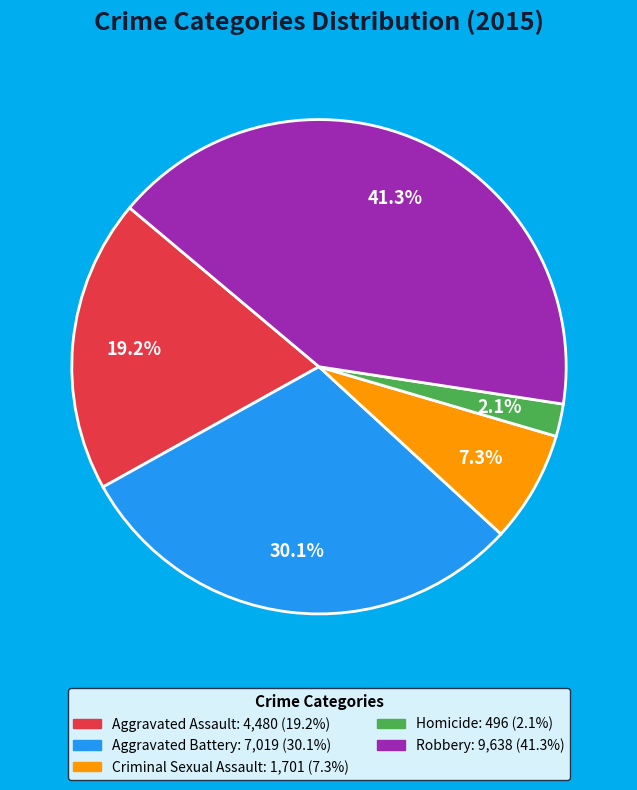

Does any single category account for the majority?

No